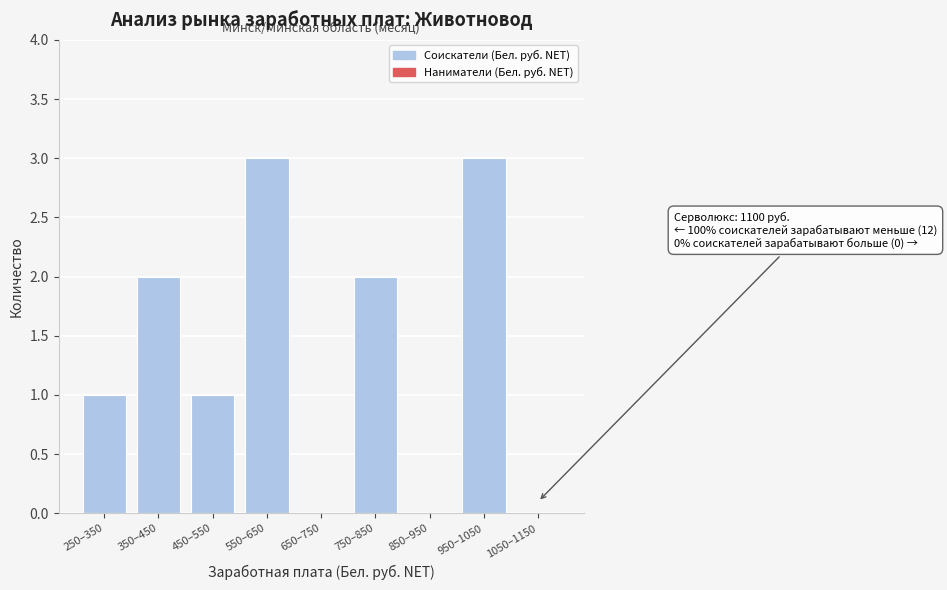

Reading left to right, list all the values displayed in this chart.

250–350=1	350–450=2	450–550=1	550–650=3	650–750=0	750–850=2	850–950=0	950–1050=3	1050–1150=0